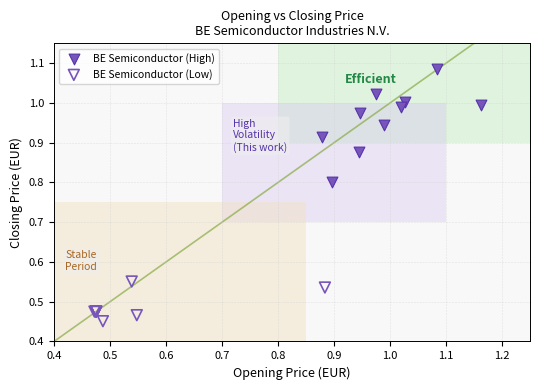

Which series reaches the minimum Y coordinate?

BE Semiconductor (Low)